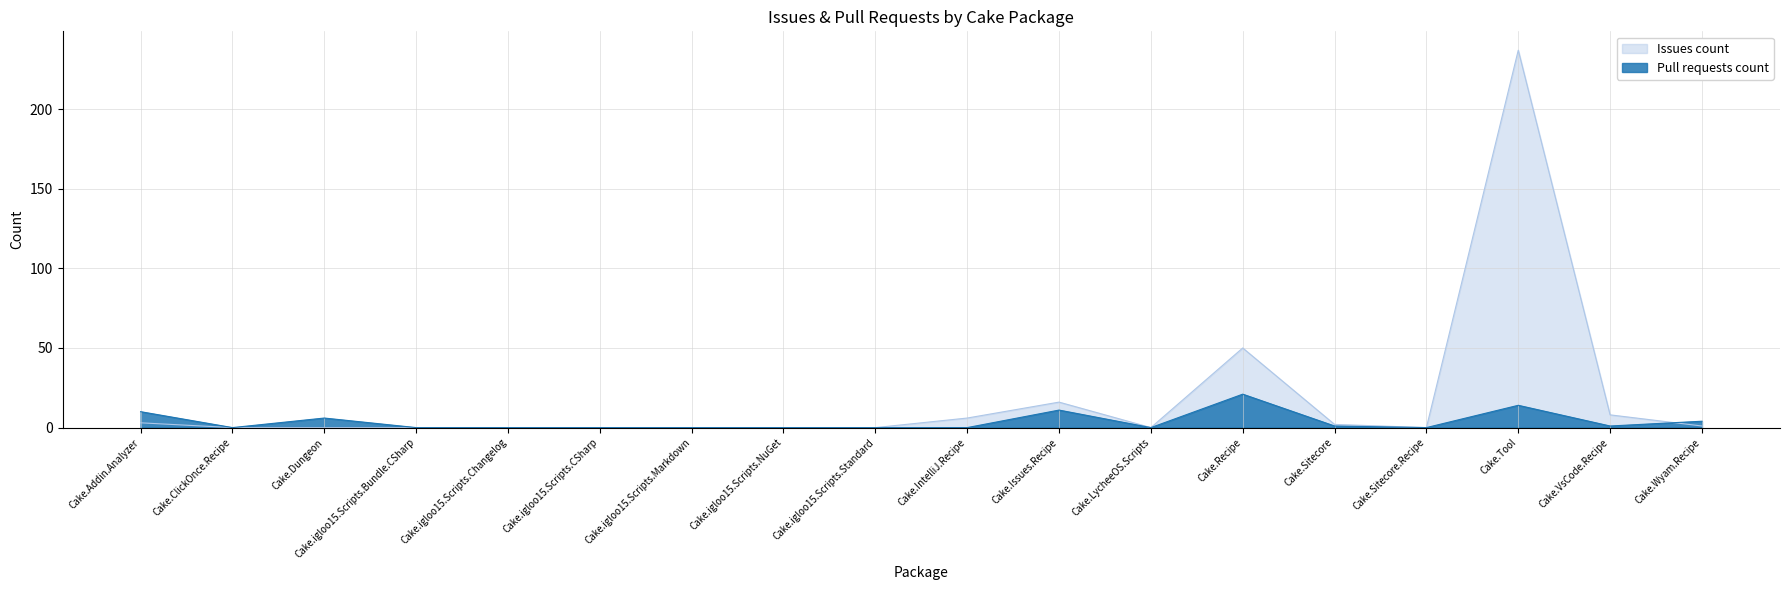

Between Cake.igloo15.Scripts.Bundle.CSharp and Cake.Issues.Recipe, which is larger?

Cake.Issues.Recipe